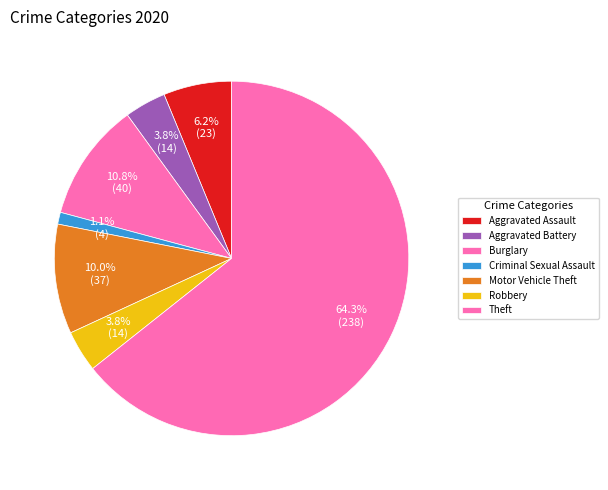

What is the change in value from Motor Vehicle Theft to Robbery?

-23